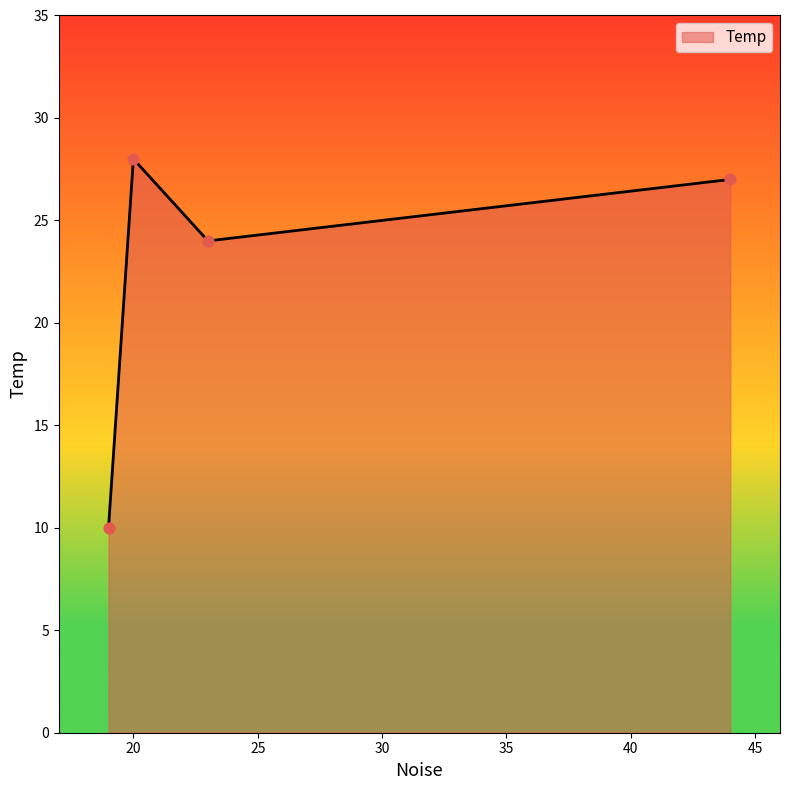

How many interior local peaks (higher than both neighbors) does the data have?

1